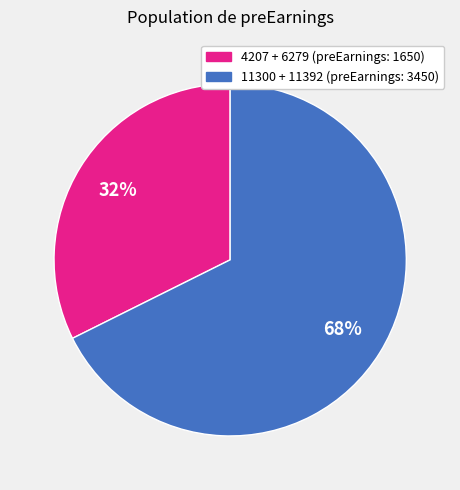

Is there any slice that represents more than half of the pie?

Yes